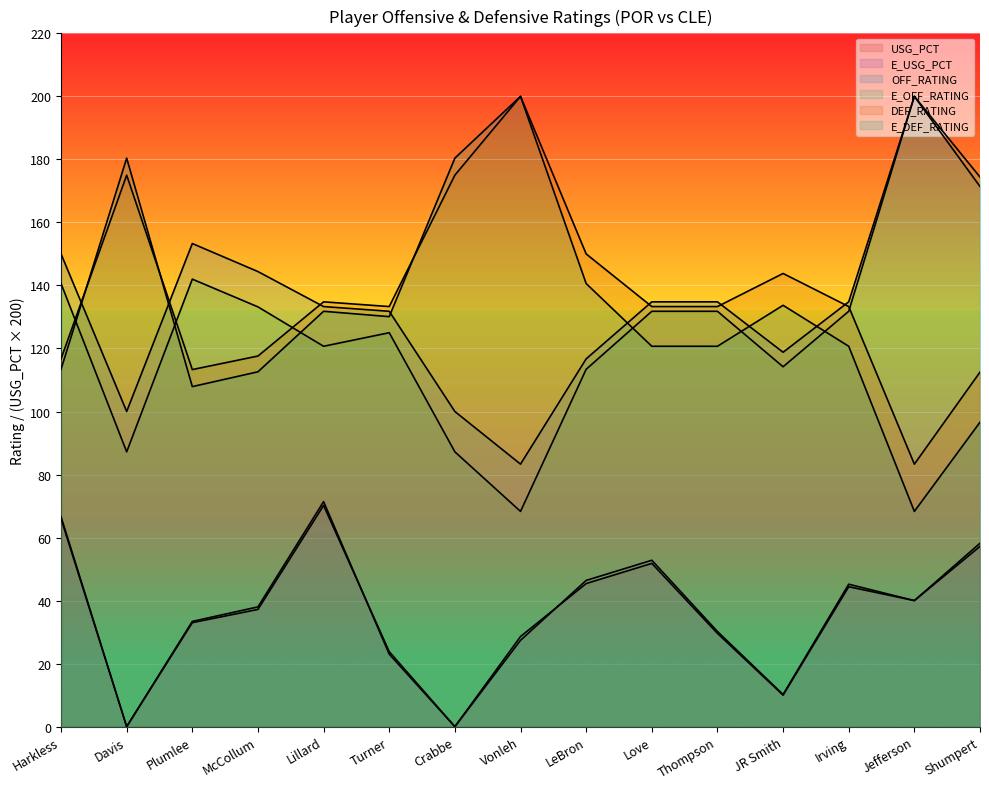

How many interior local valleys does the DEF_RATING series have?

3